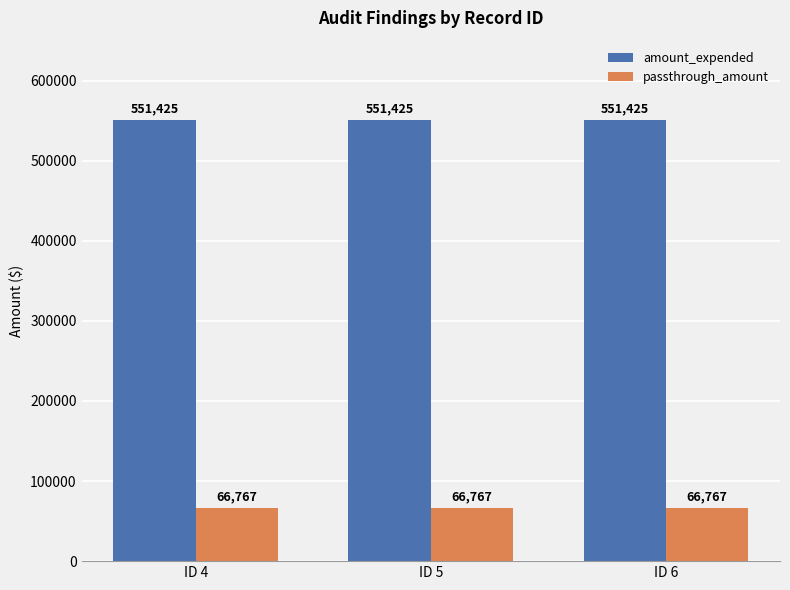

How many distinct data groups are displayed?

2